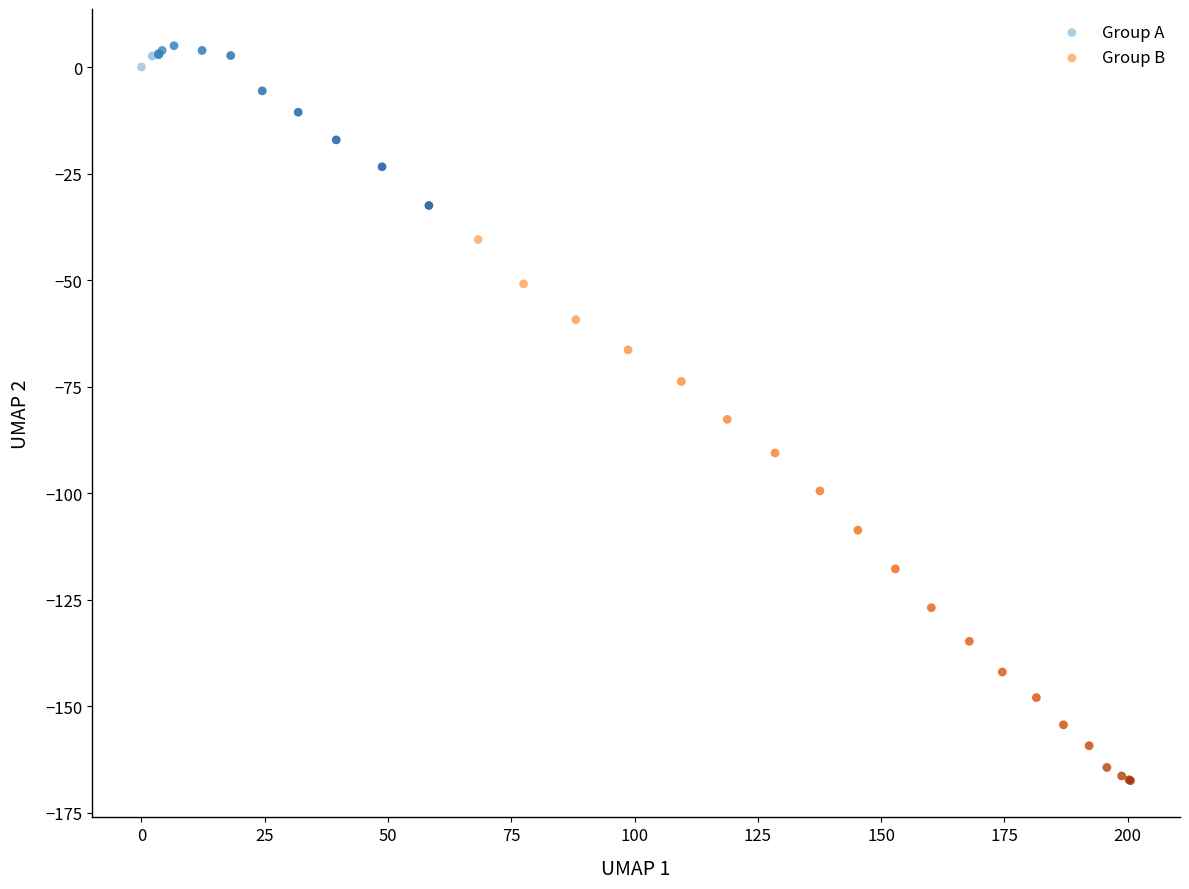

Which series reaches the minimum Y coordinate?

Group B